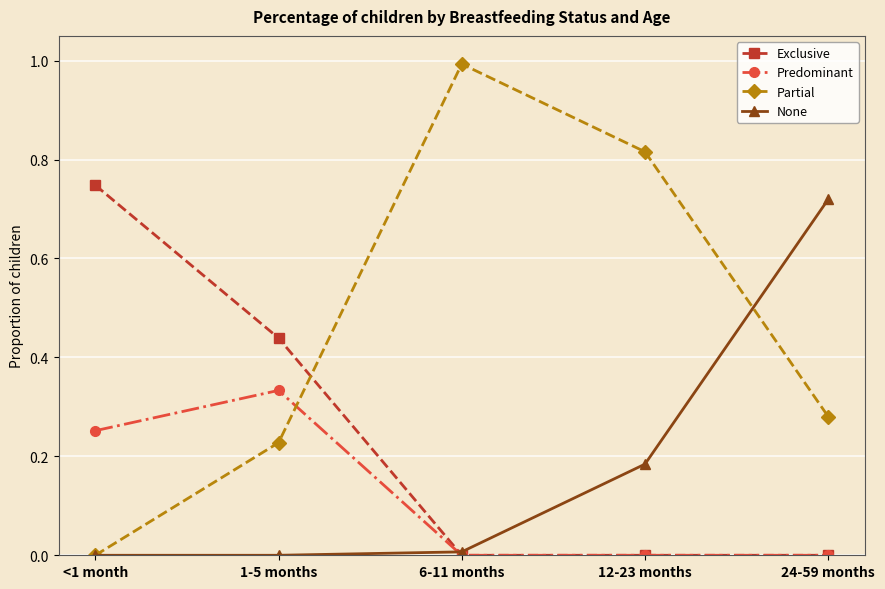

Between 1-5 months and 12-23 months, which series saw the biggest shift?

Partial